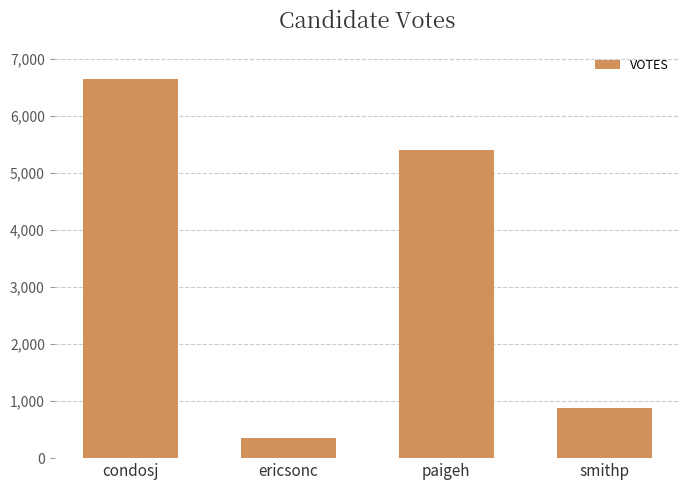

Rank the categories by value from lowest to highest.

ericsonc, smithp, paigeh, condosj